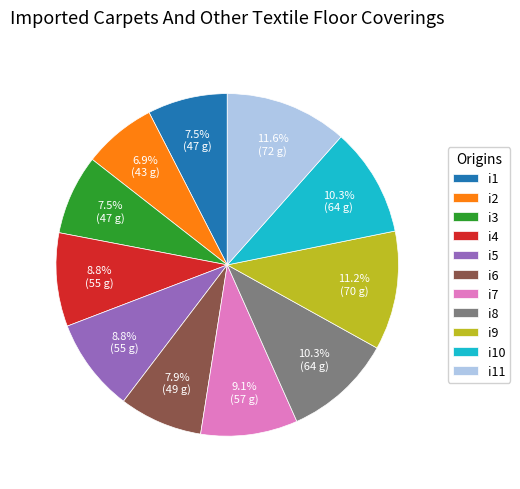

Which category has the smallest portion of the pie?

i2